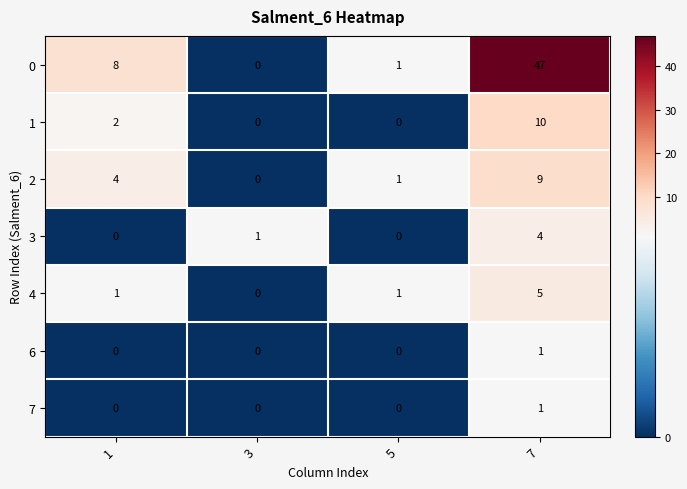

At how many categories does at least one series exceed 18?

1